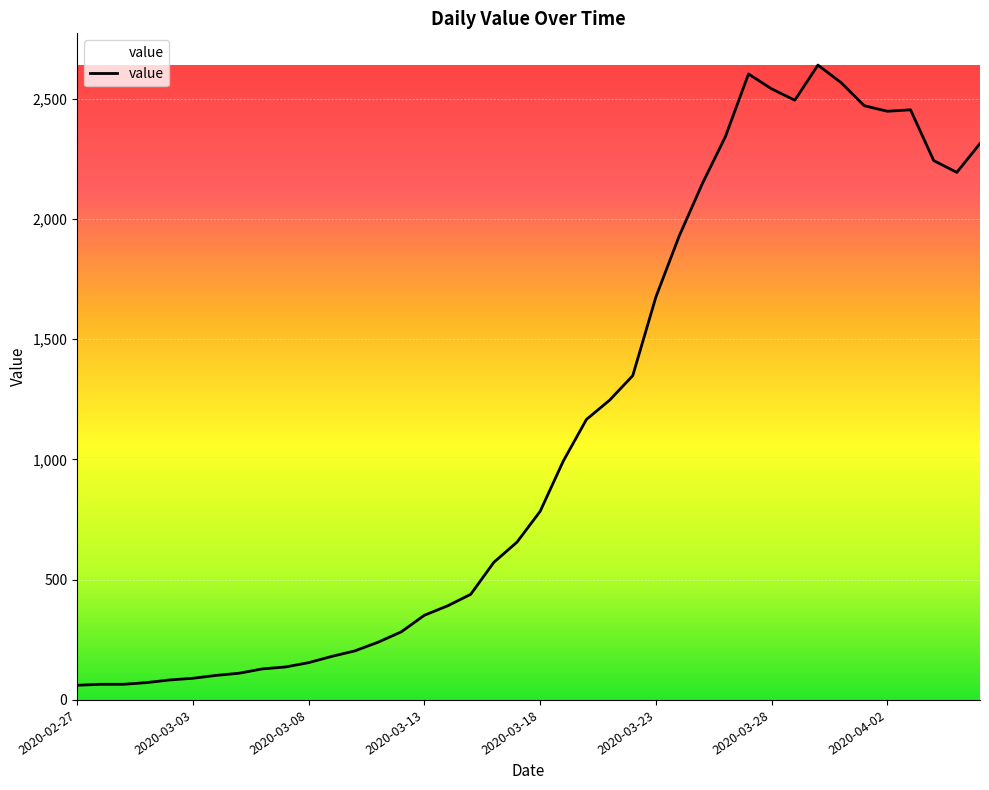

What is the greatest value displayed?

2639